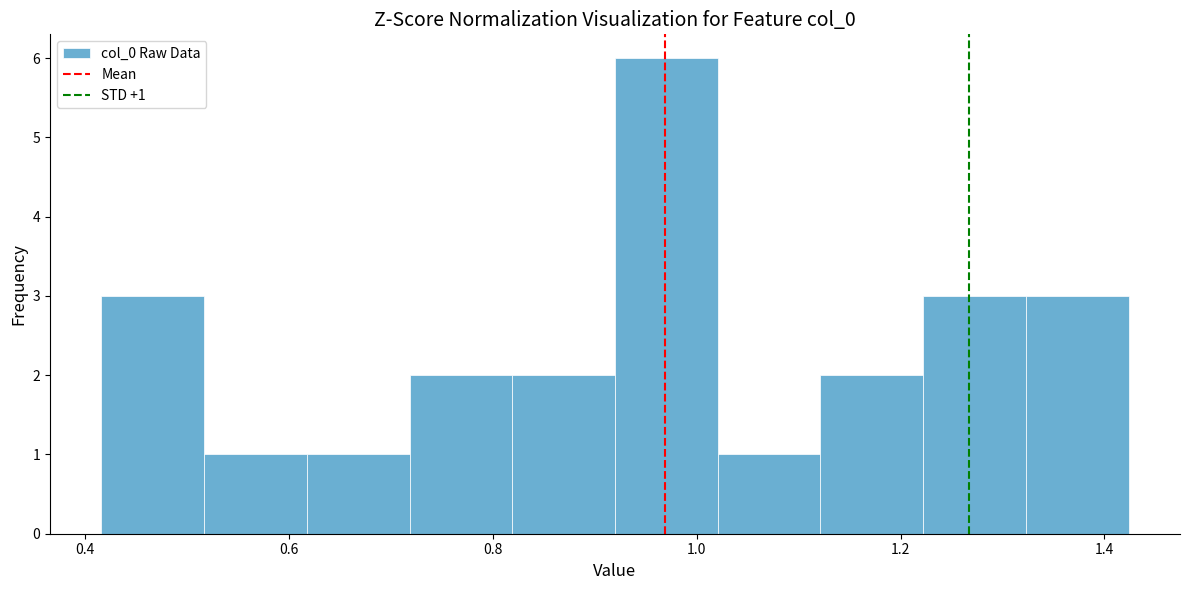

Which range on the x-axis has the tallest bar?

0.92 to 1.02